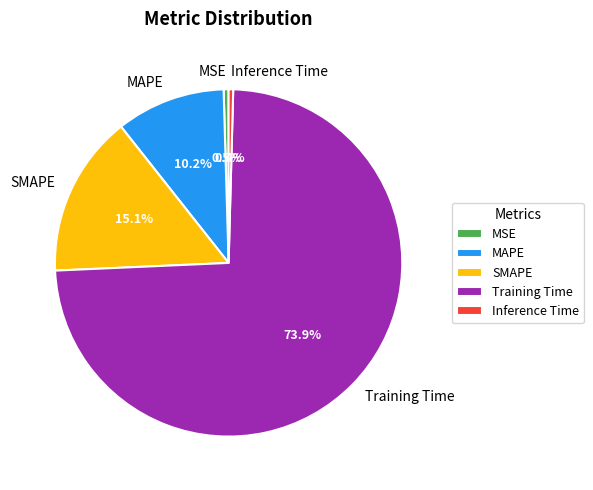

The Training Time slice represents 74% of the pie. True or false?

True